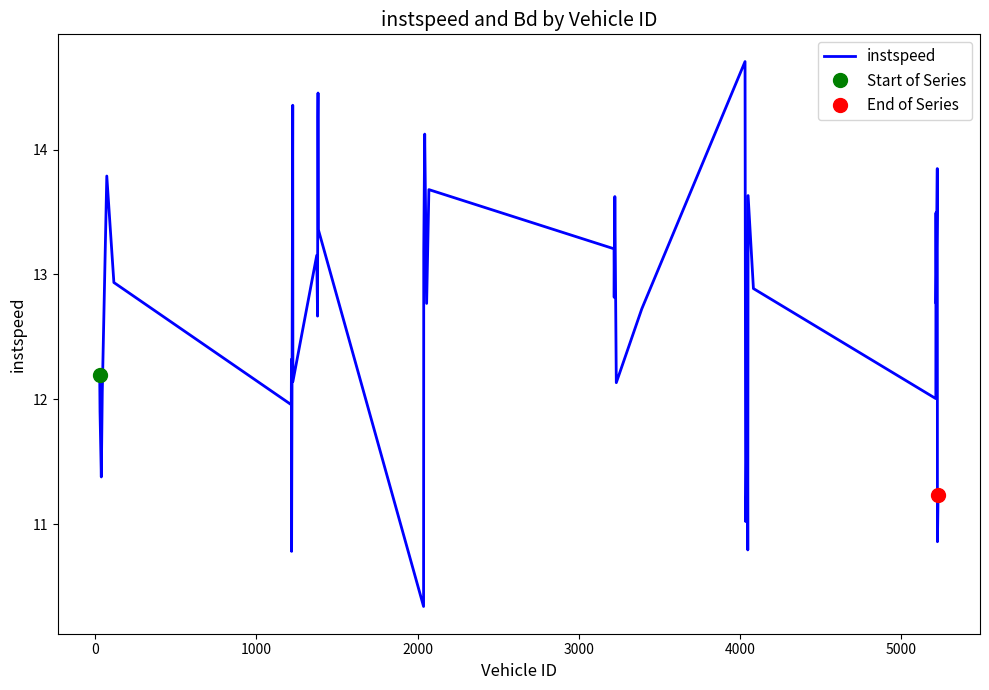

How many series are shown in this chart?

1